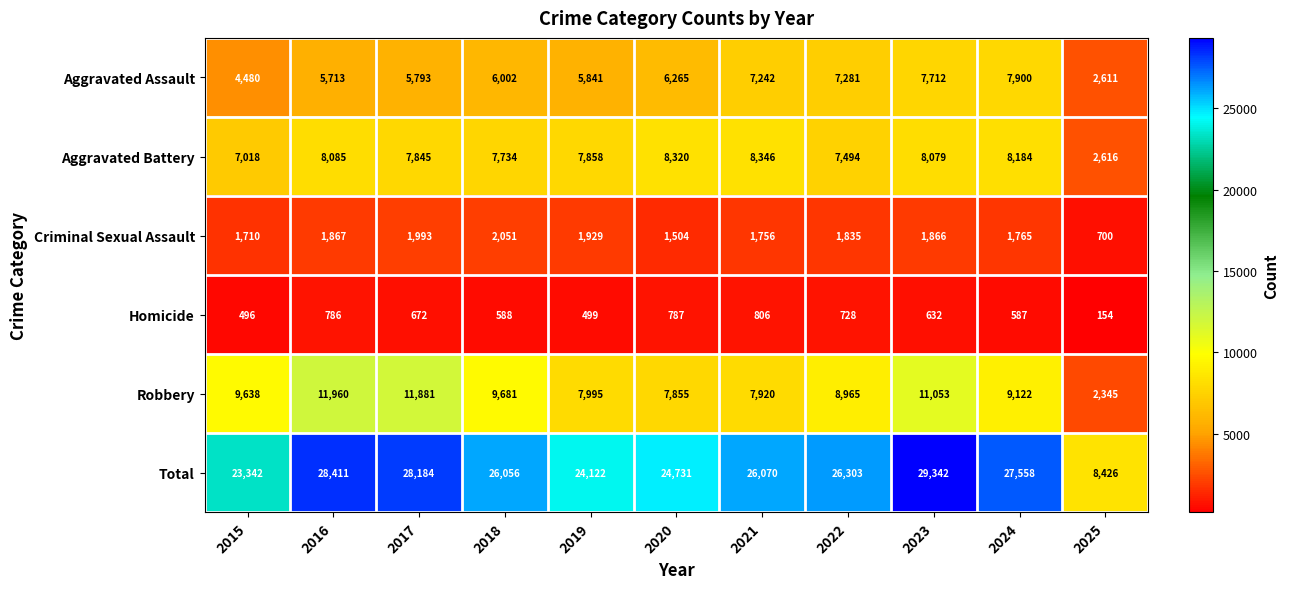

The value of Homicide at 2019 is 873. True or false?

False